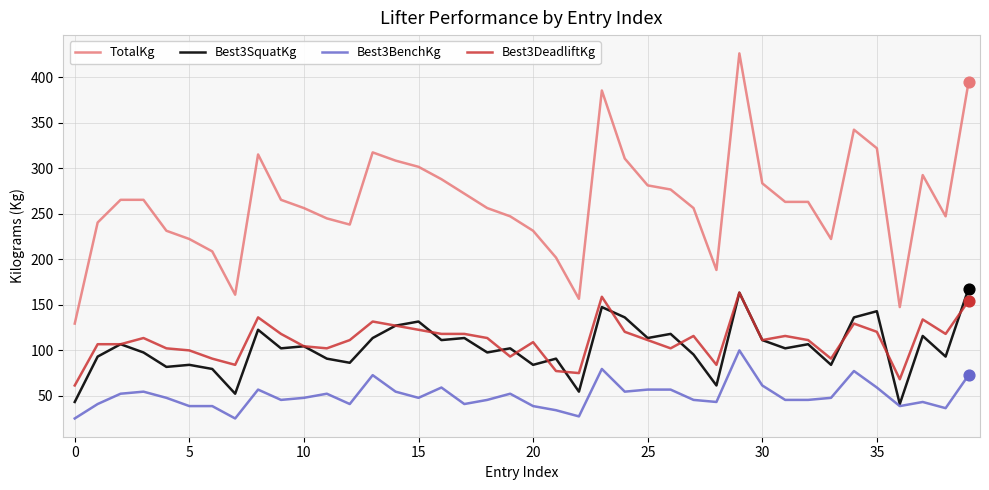

Which series has the largest total across all categories?

TotalKg